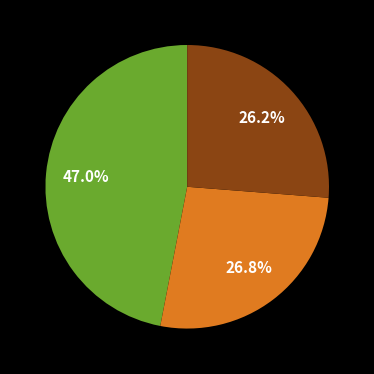

How many segments does this pie chart have?

3